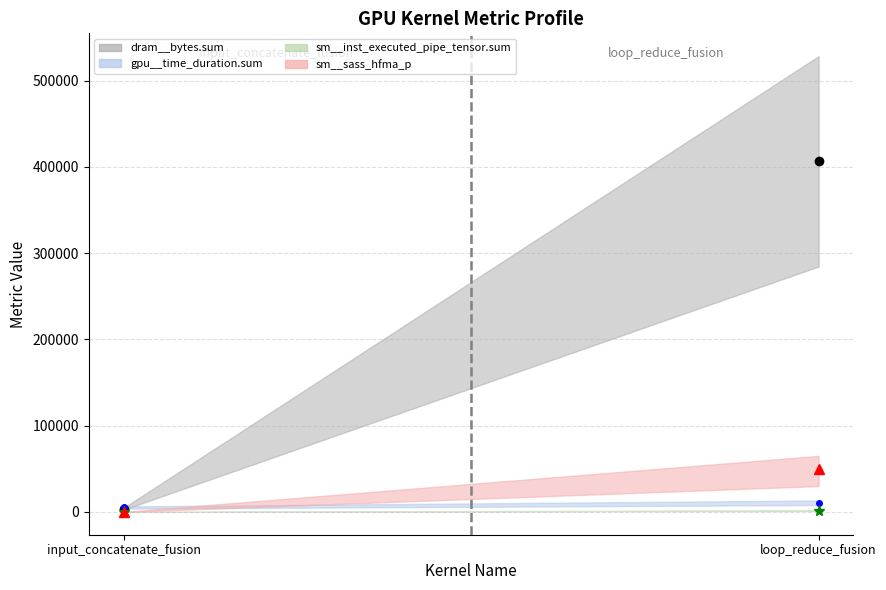

What is the average value of the sm__inst_executed_pipe_tensor.sum series?

782